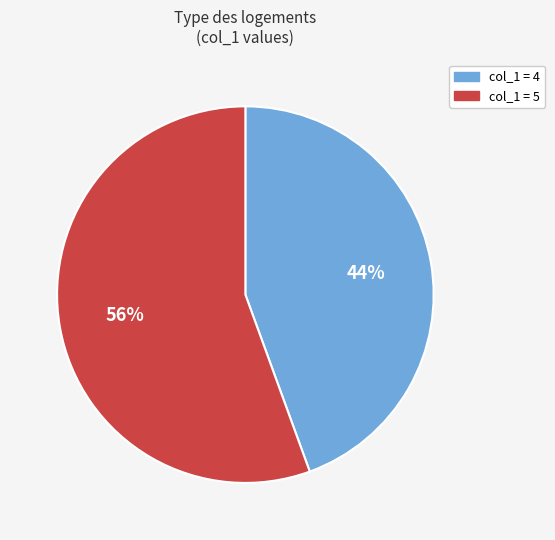

How many segments does this pie chart have?

2